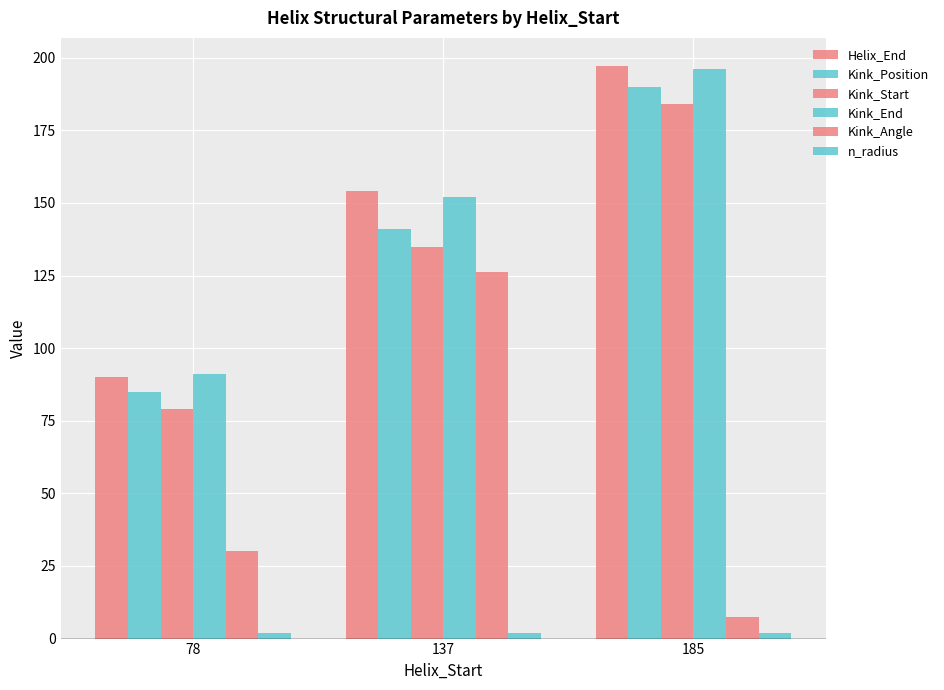

What is the value of the Kink_Position bar at the 3rd from the left?

190.0